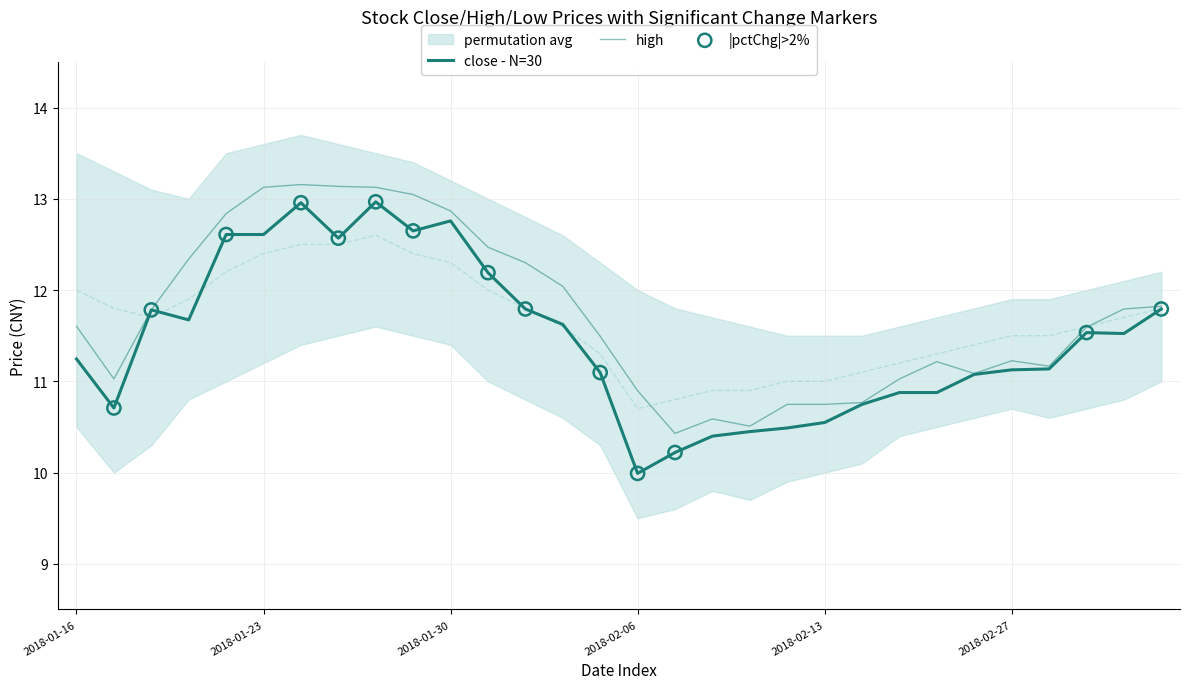

At how many categories does at least one series exceed 11?

23